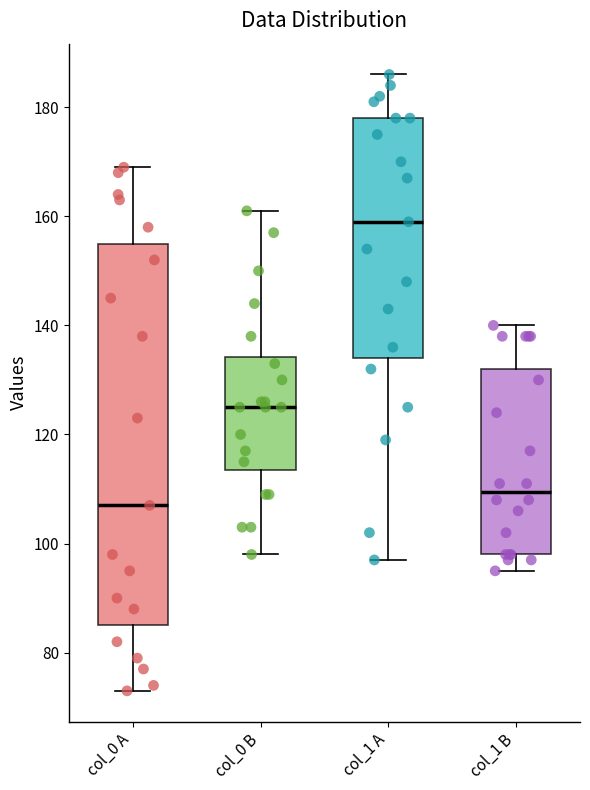

Which box's median line is the lowest?

col_0 A